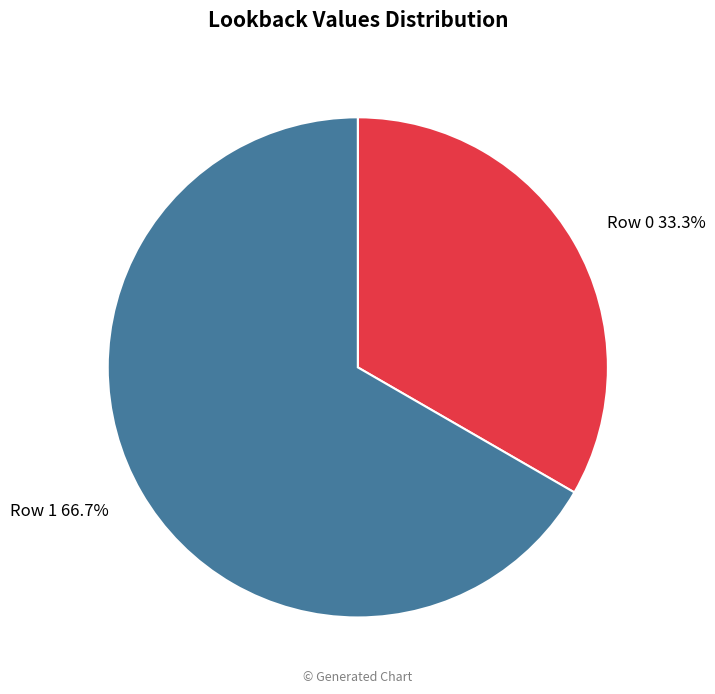

Is it true that Row 0 is 33% of the pie?

True